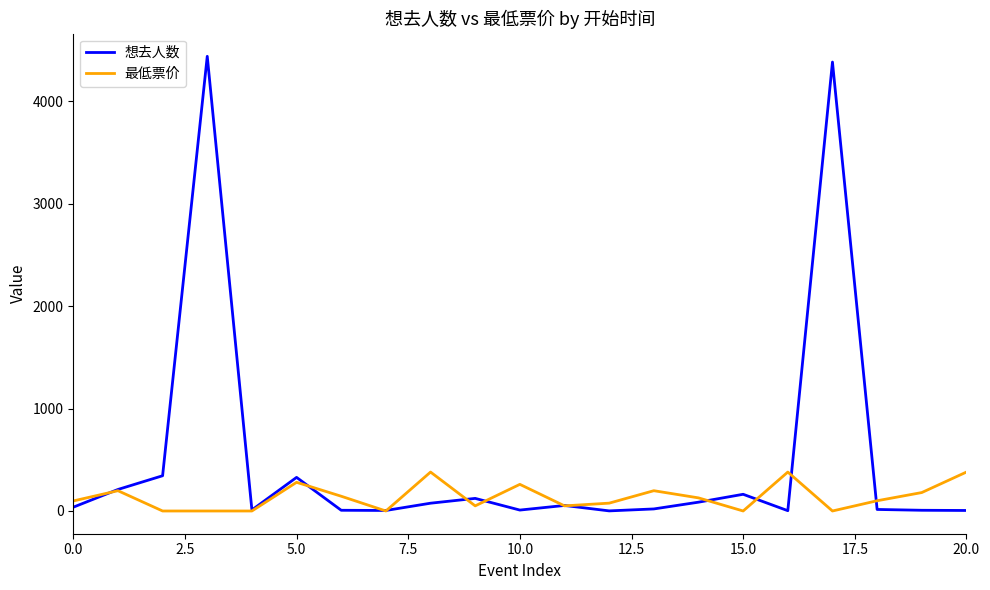

Which series has the largest total across all categories?

想去人数